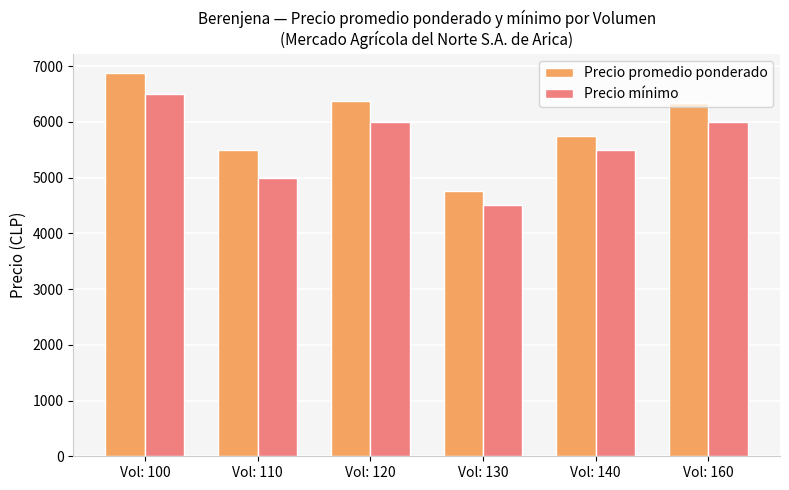

Rank the series by their maximum value, from highest to lowest.

Precio promedio ponderado, Precio mínimo